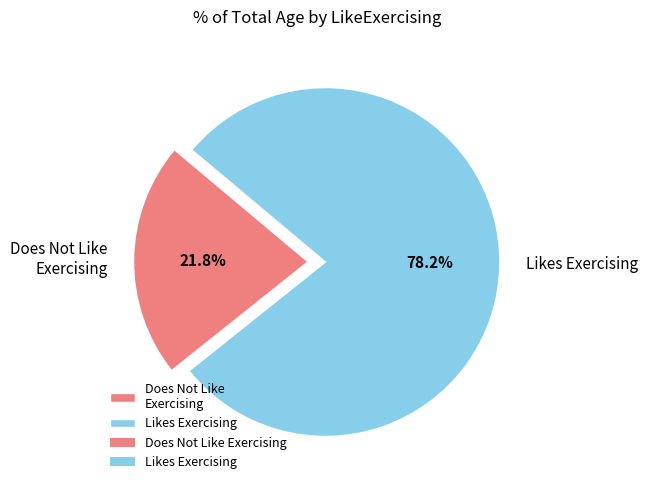

Which has a higher value, Does Not Like Exercising or Likes Exercising?

Likes Exercising